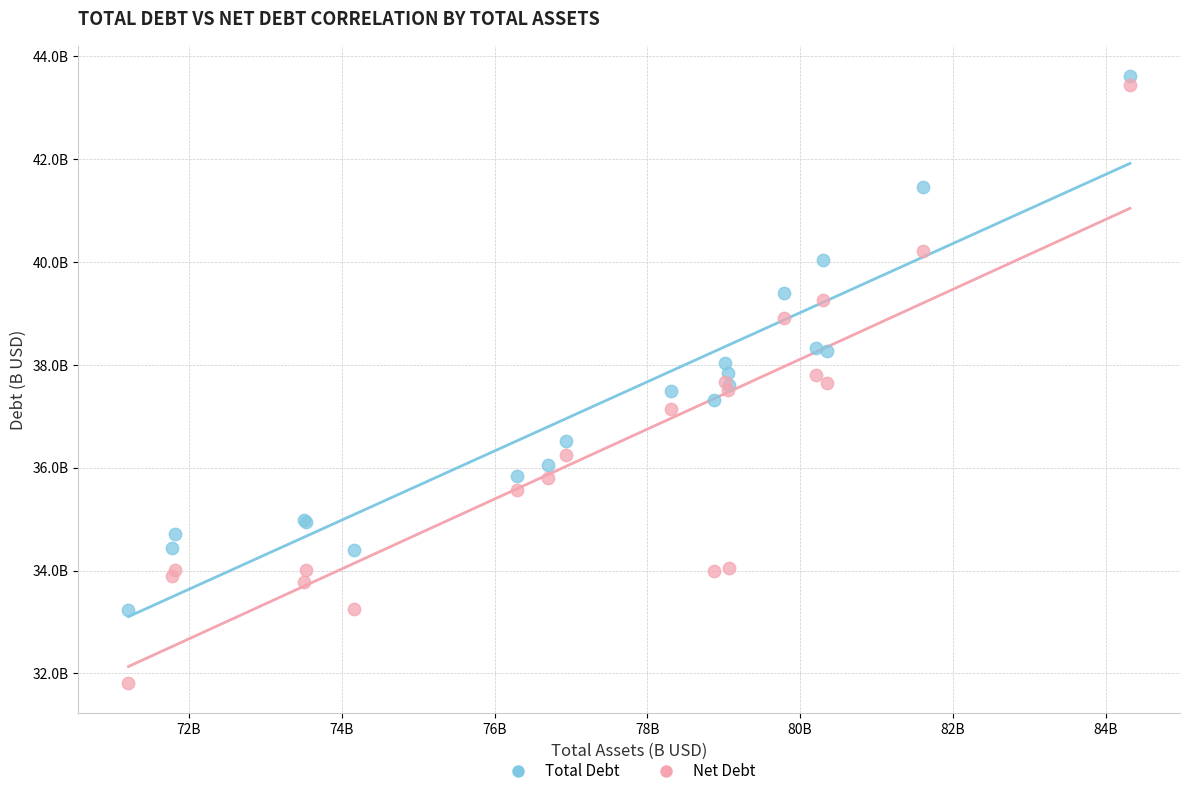

What are all the series names shown in the legend?

Total Debt, Net Debt